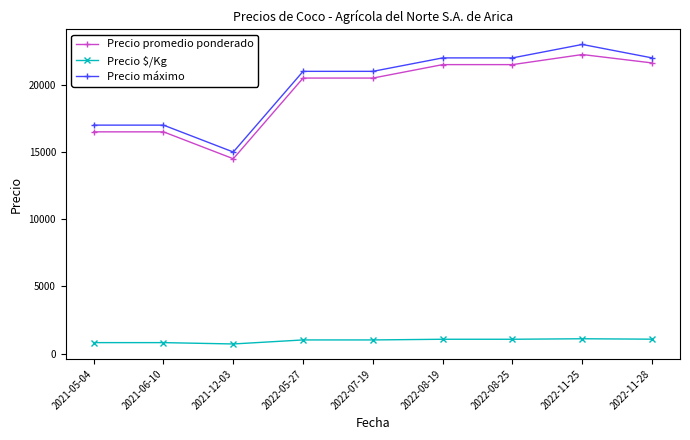

True or false: Precio $/Kg has a value of 1112 at 2022-11-25.

True